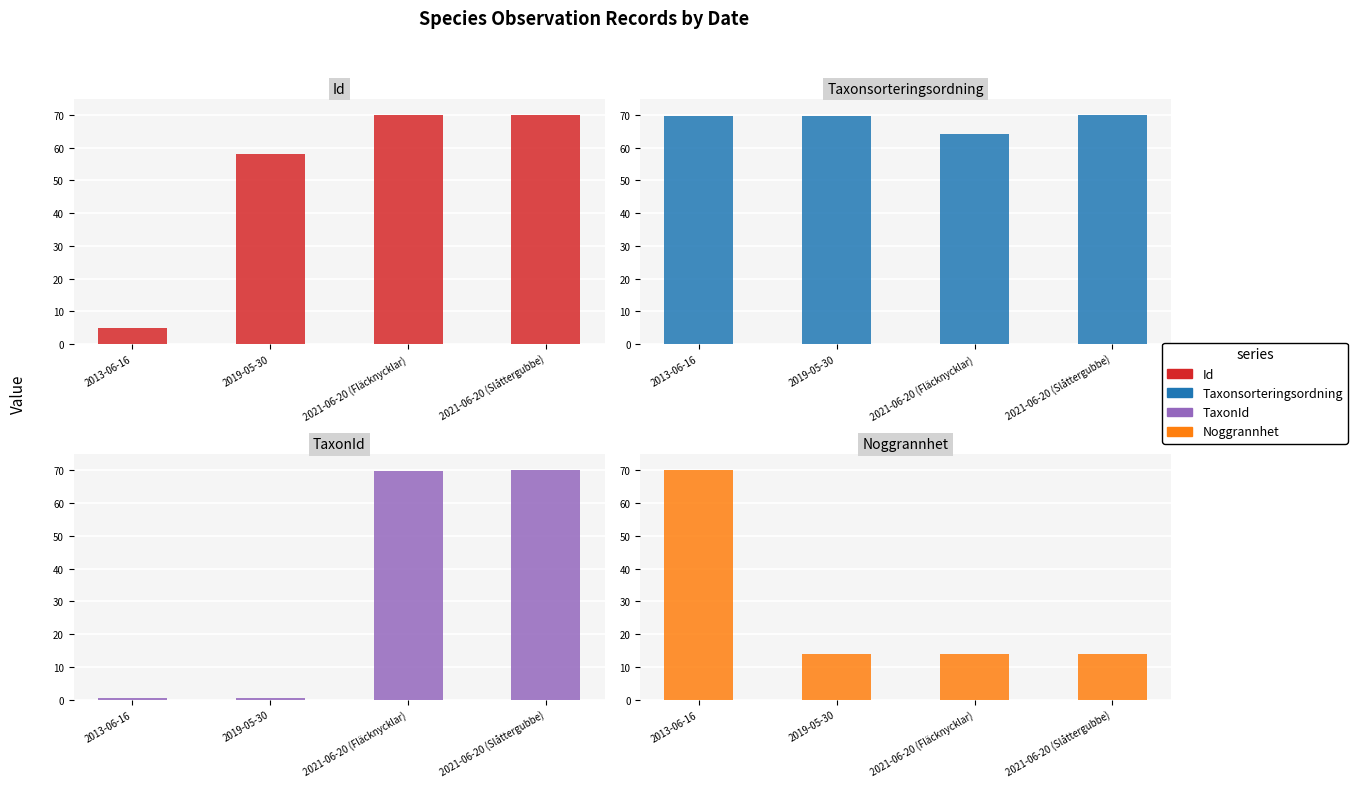

At 2021-06-20 (Fläcknycklar), list the series in order from largest to smallest.

Id, TaxonId, Taxonsorteringsordning, Noggrannhet